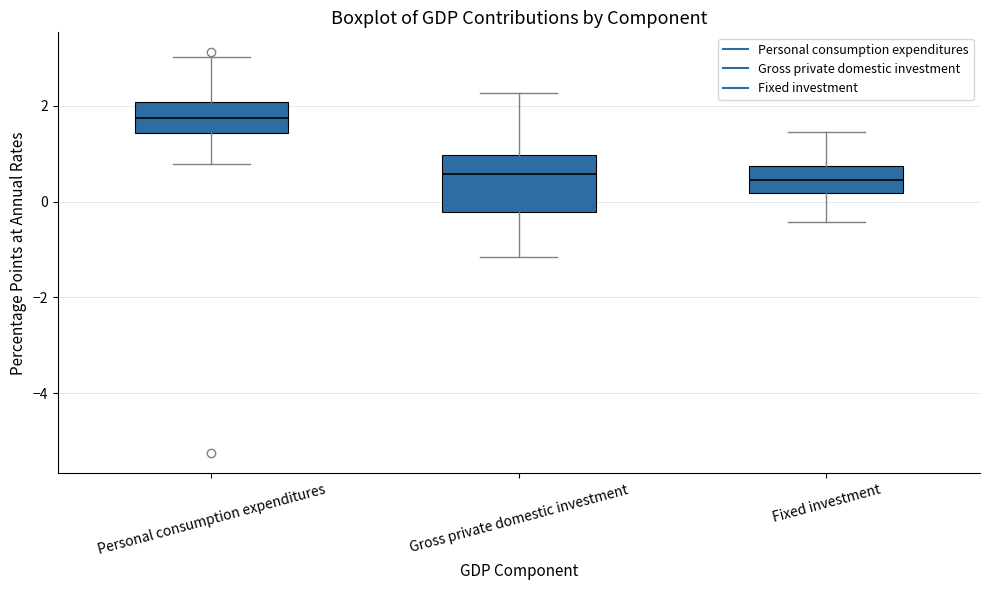

Reading left to right, read every box against the y-axis: the position of its median line, the range the box covers, and the ends of its whiskers. The values are not printed on the chart, so give them approximately, as read against the axis.

Personal consumption expenditures: median 1.8, box 1.4 to 2.0, whiskers 0.8 to 3.0
Gross private domestic investment: median 0.6, box -0.2 to 1.0, whiskers -1.2 to 2.2
Fixed investment: median 0.4, box 0.2 to 0.8, whiskers -0.4 to 1.4